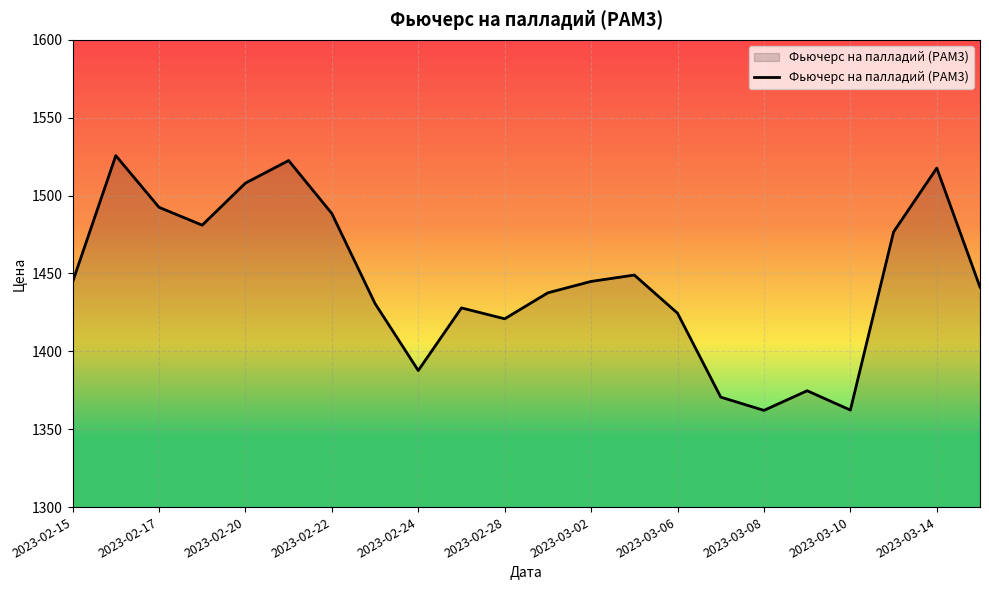

What is the maximum value shown in the chart?

1525.7